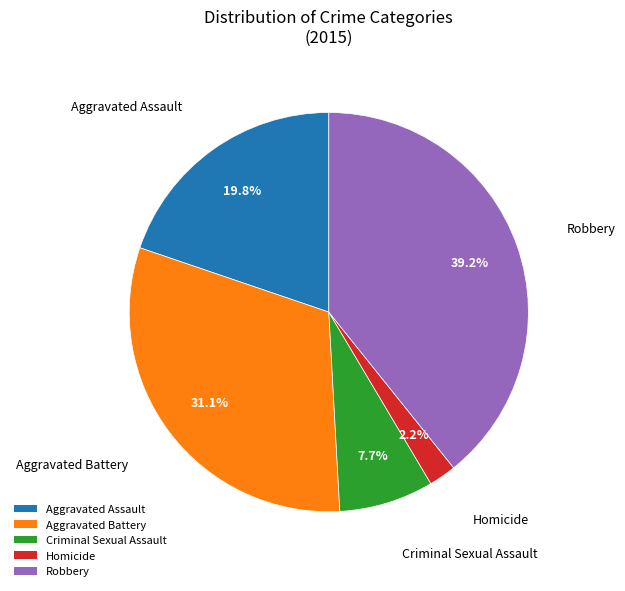

Which slice is the smallest?

Homicide